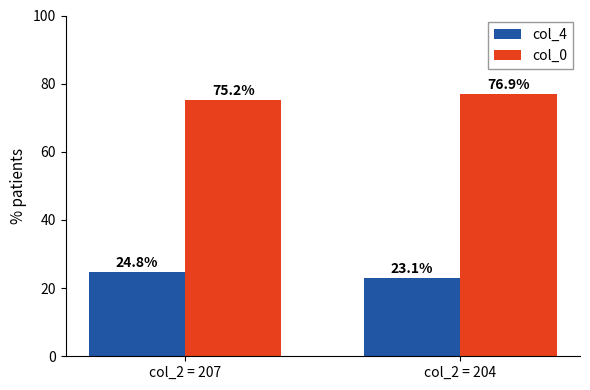

What is the value of the col_4 bar at the 2nd from the left?

23.1